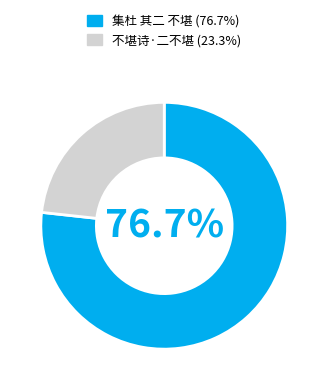

What percentage is NOT represented by 集杜 其二 不堪?

23.3%